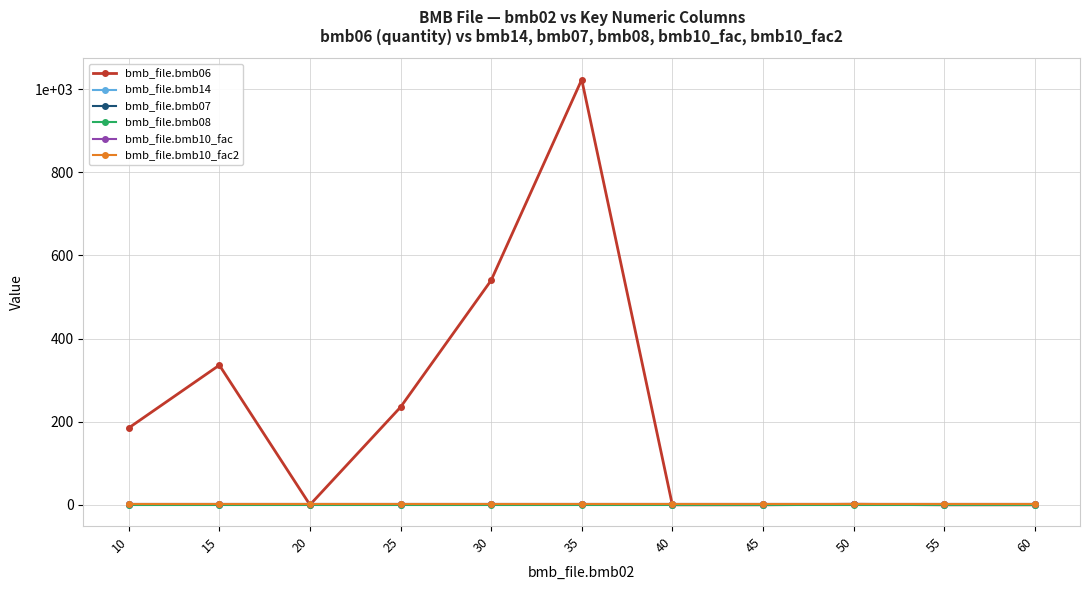

Which has a higher value, 25 or 45?

25